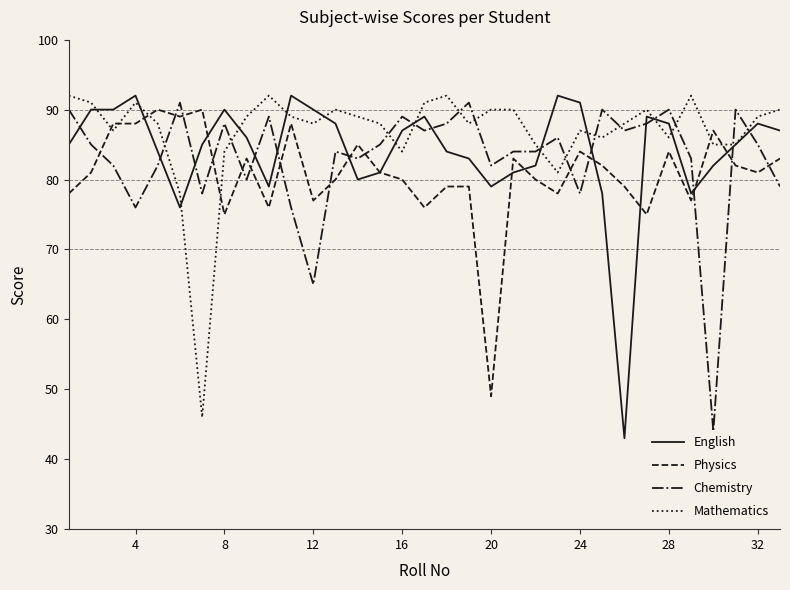

What is the highest value of the Mathematics series?

92